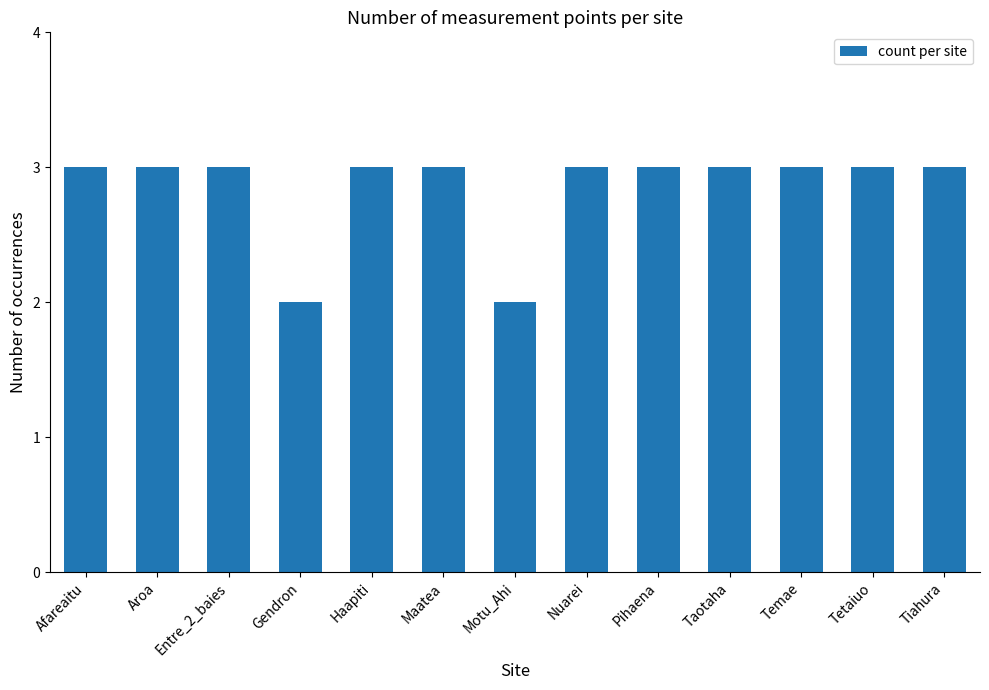

What is the maximum value shown in the chart?

3